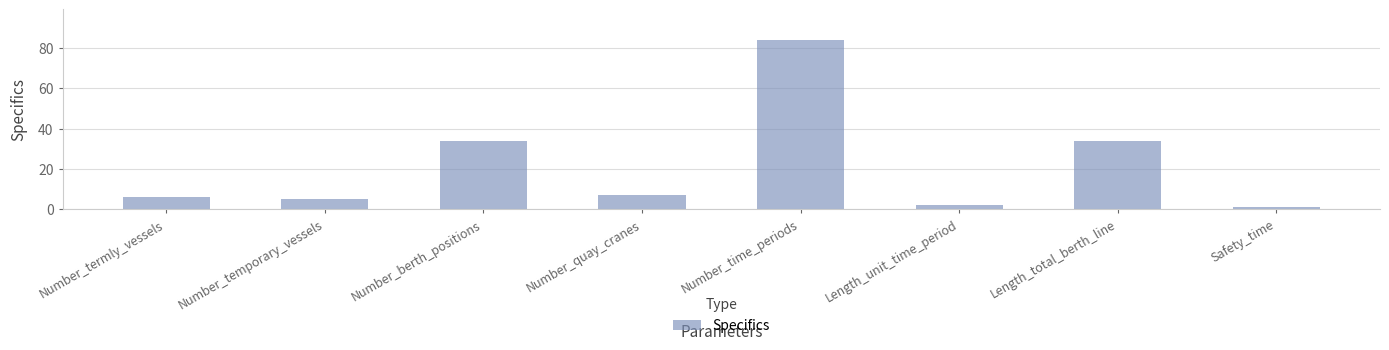

What is the average value?

22